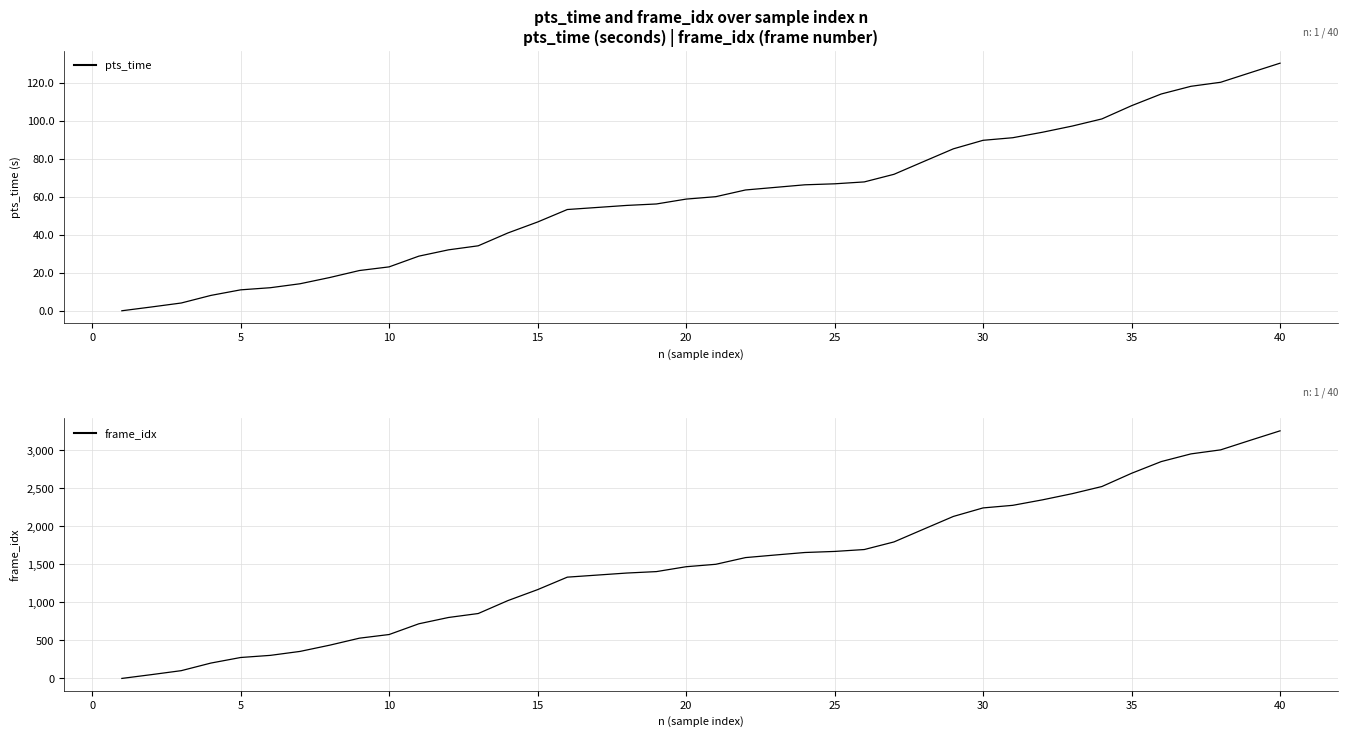

True or false: pts_time and frame_idx cross at least once.

False